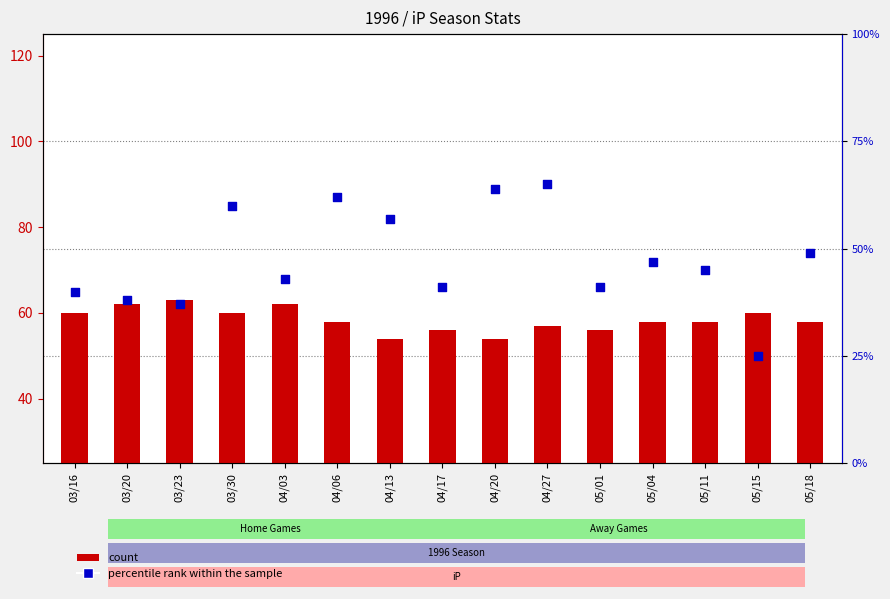

Which series has the largest total across all categories?

count